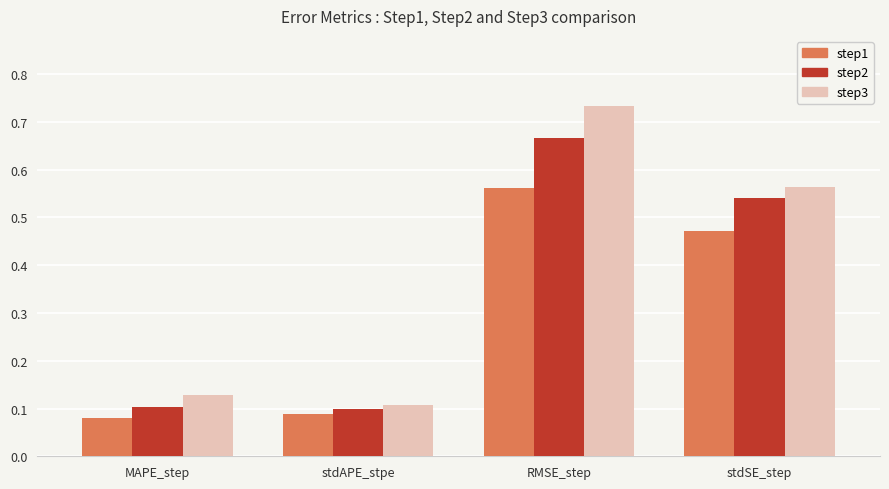

True or false: step1 has a value of 0.2 at RMSE_step.

False